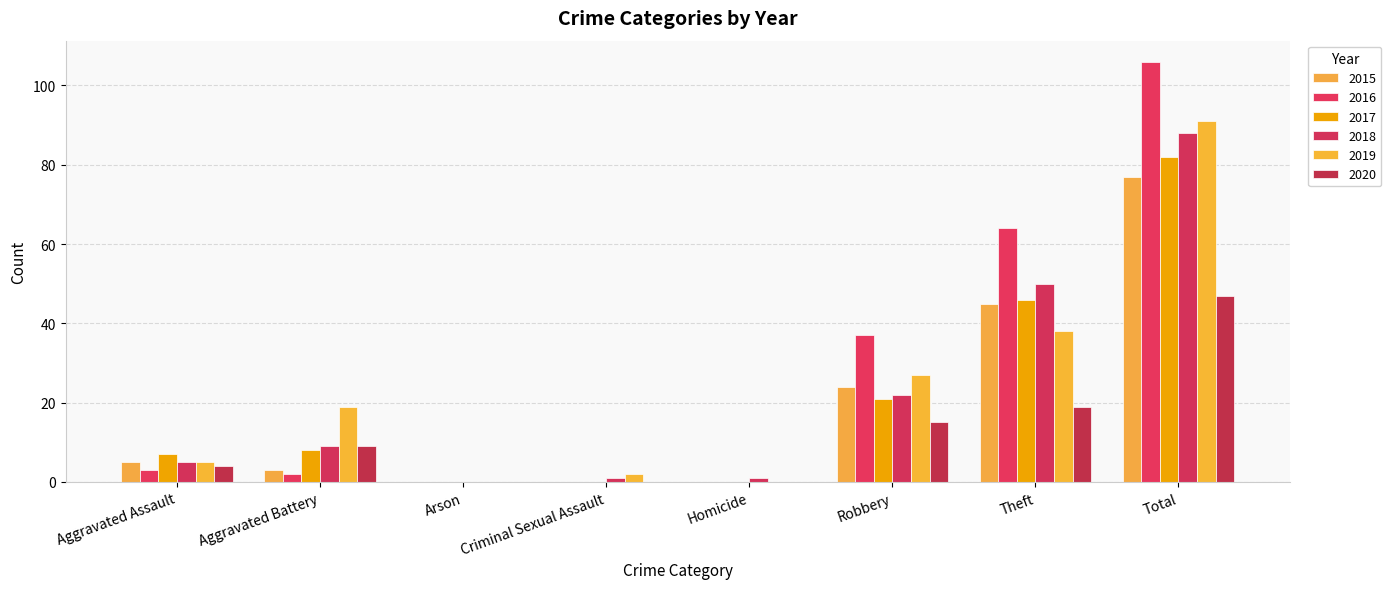

Which category has the highest value in the 2018 series?

Total